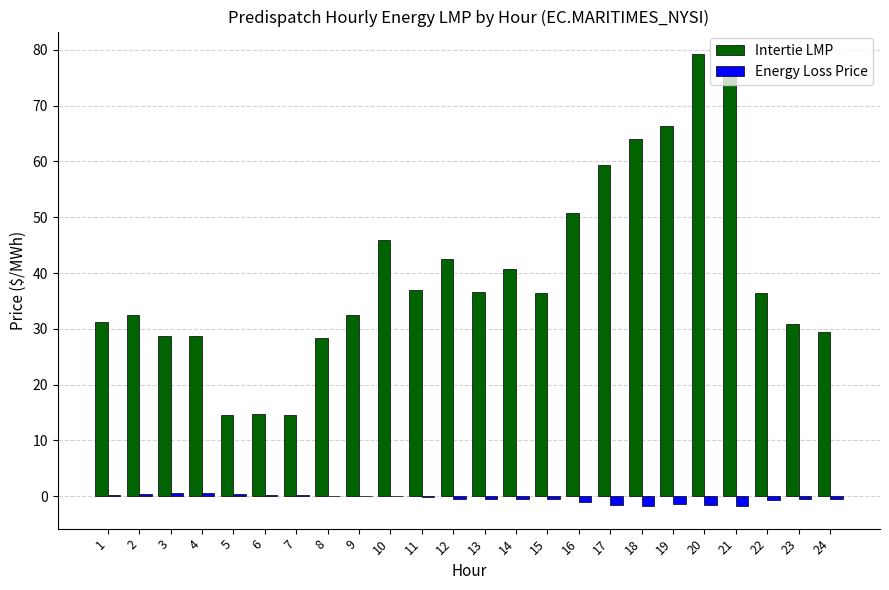

At which category is the sum across all series the highest?

20